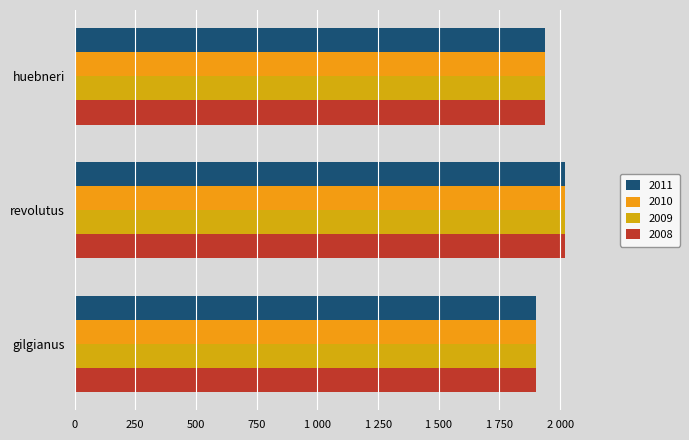

Which series changed the most between gilgianus and huebneri?

2008